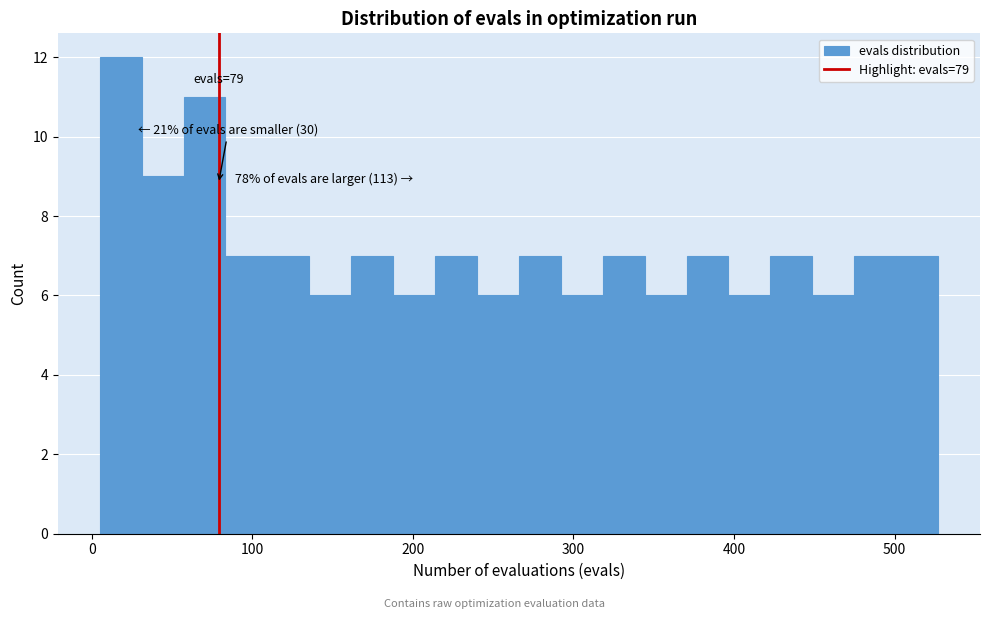

Around what value on the x-axis is the tallest bar? Give the approximate position of its centre, as read against the axis.

20